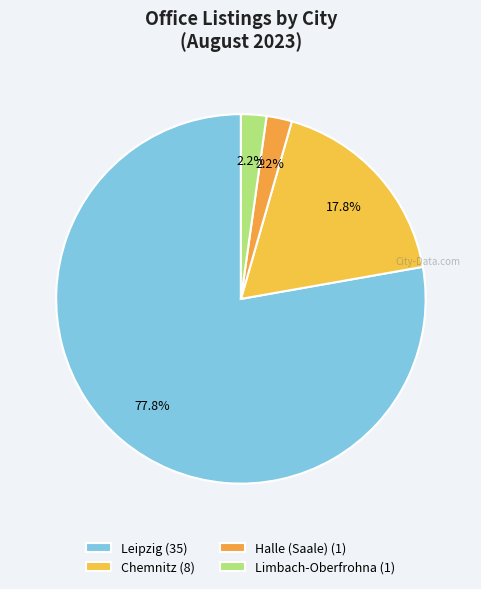

Does Limbach-Oberfrohna account for over 50% of the chart?

No